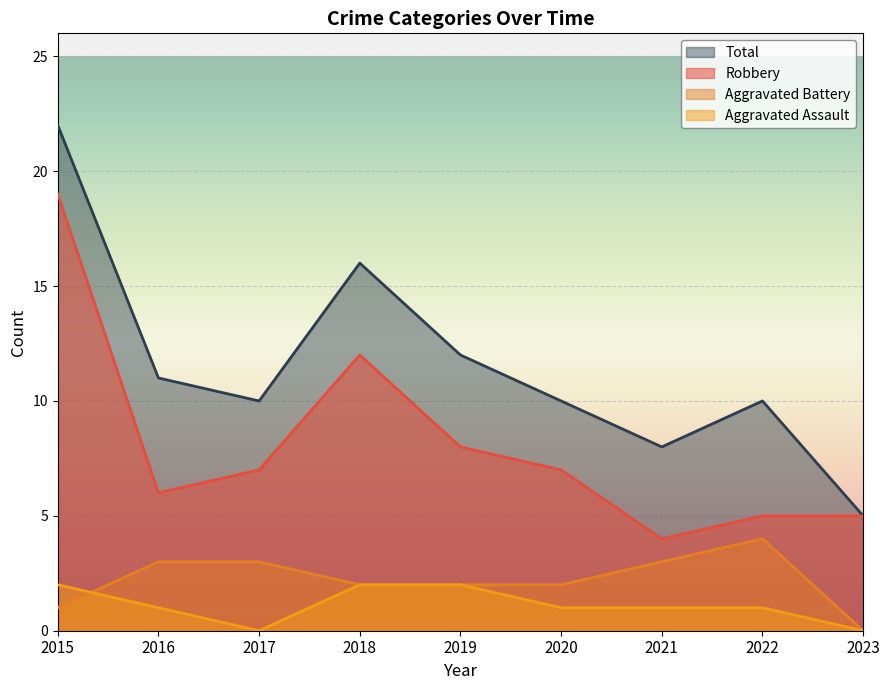

Rank the series at 2020 from highest to lowest value.

Total, Robbery, Aggravated Battery, Aggravated Assault